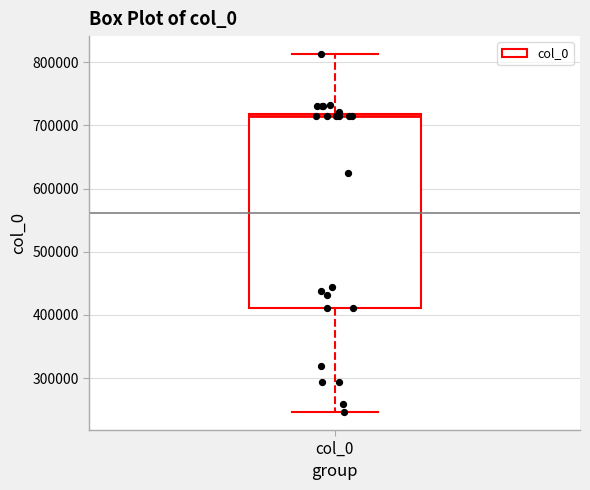

Read this box plot against the y-axis: the position of the median line, the range covered by the box, and the ends of both whiskers. The values are not printed on the chart, so give them approximately, as read against the axis.

median 710000, box 410000 to 720000, whiskers 250000 to 810000